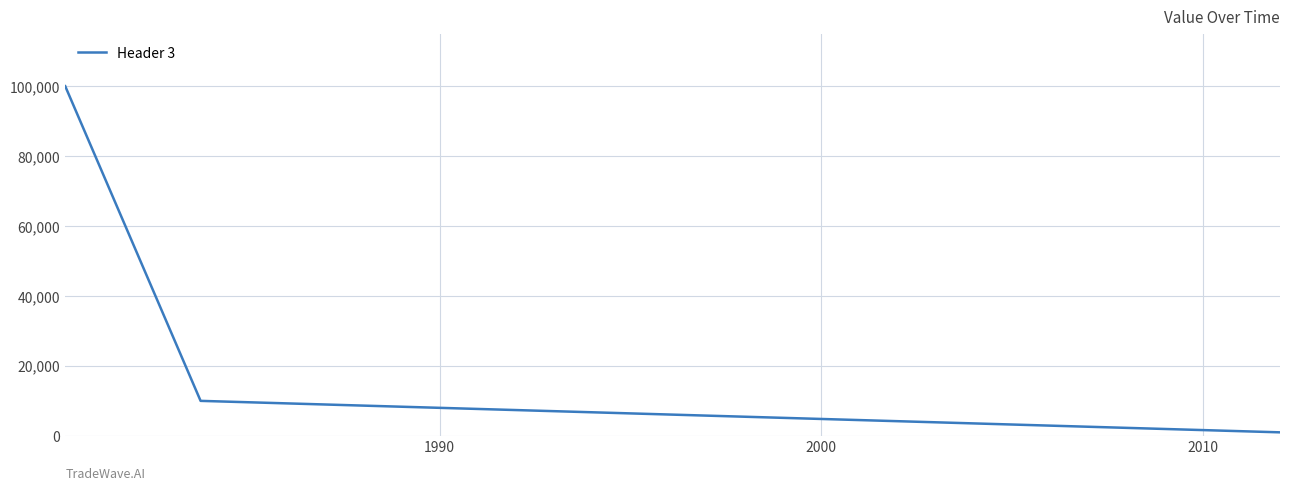

What is the minimum value shown in the chart?

1000